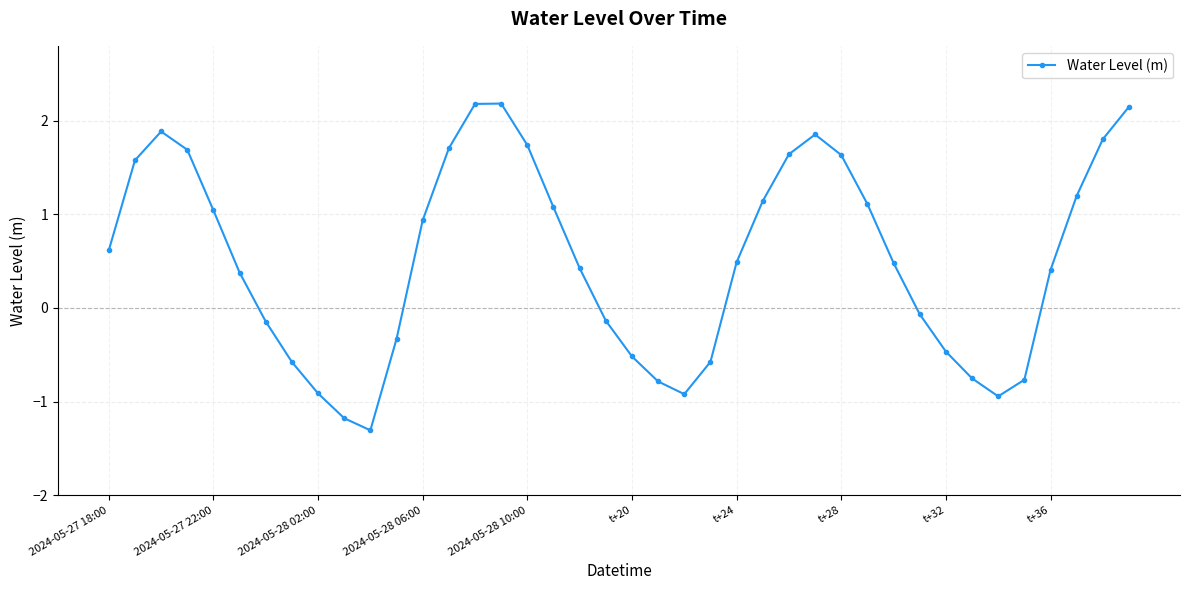

What is the maximum value shown in the chart?

2.2